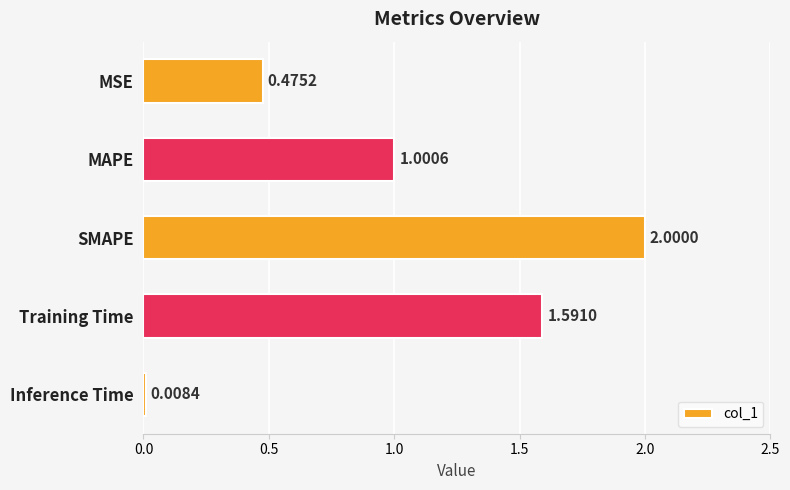

At which label is the value closest to 1?

MAPE